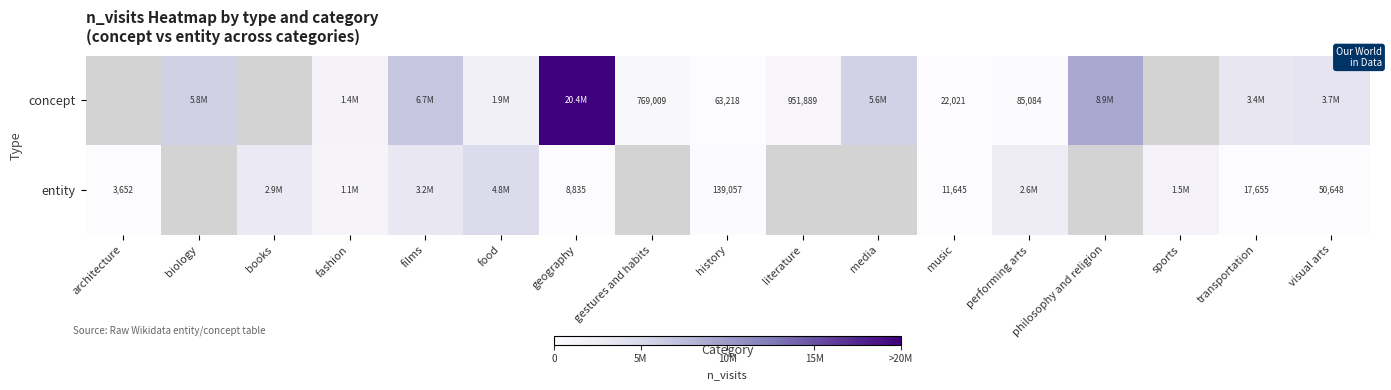

True or false: concept has a value of 1639864.4 at literature.

False